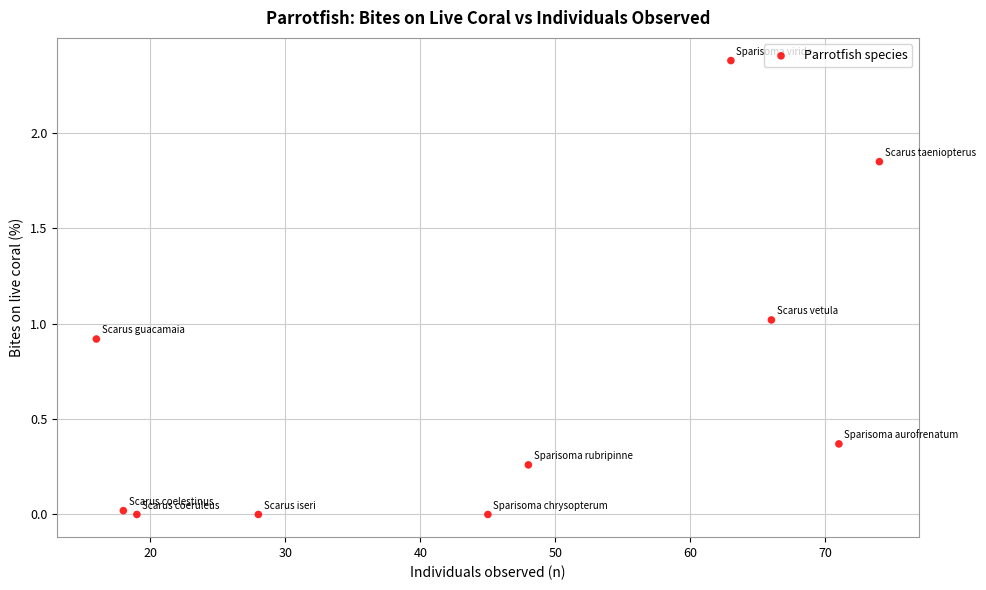

What is the average X value?

44.8